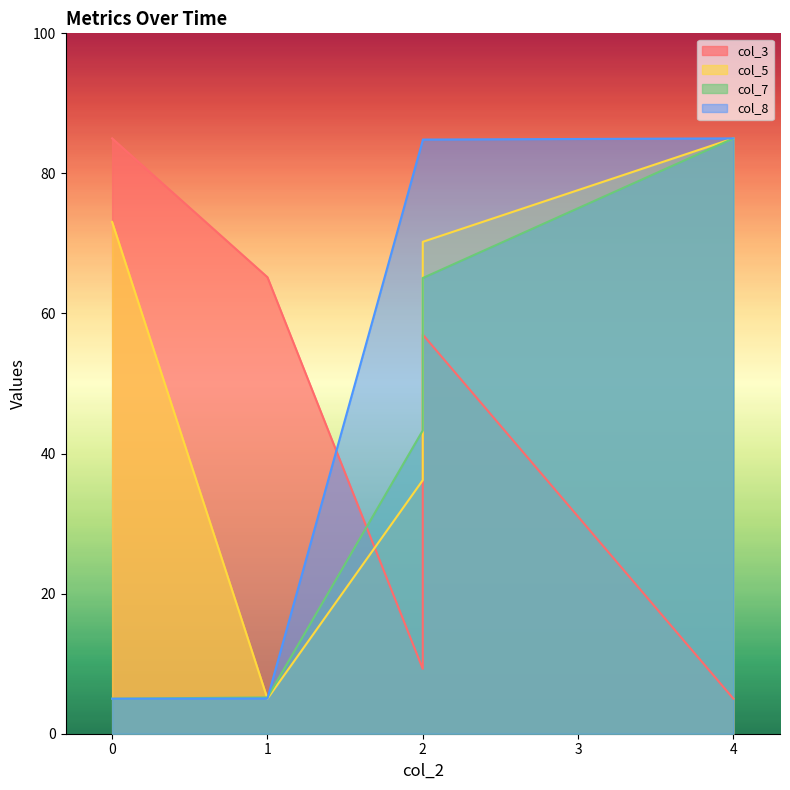

Does the chart have visible grid lines?

No